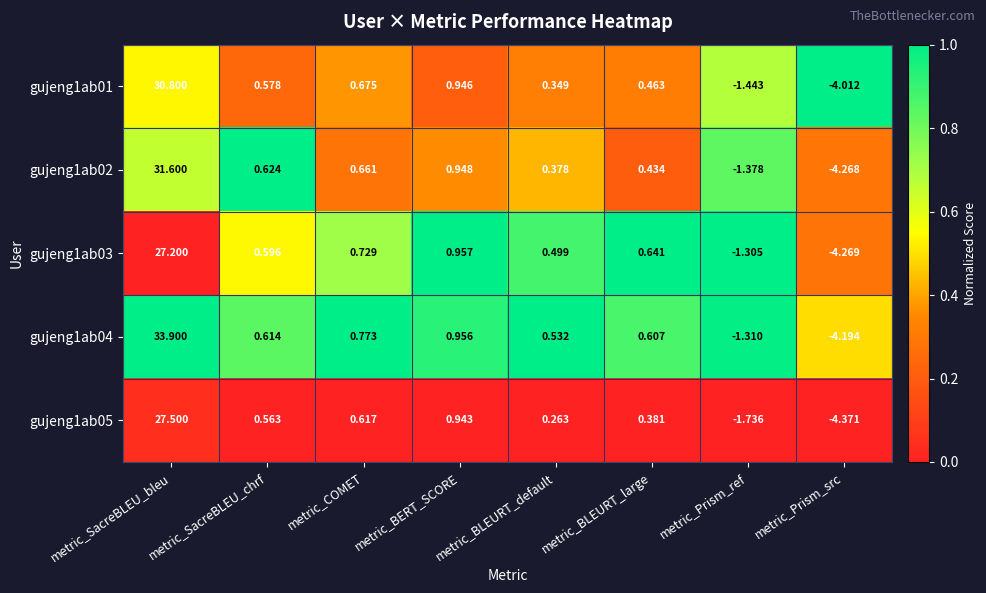

Where is gujeng1ab01 nearest to the value 13?

metric_BERT_SCORE